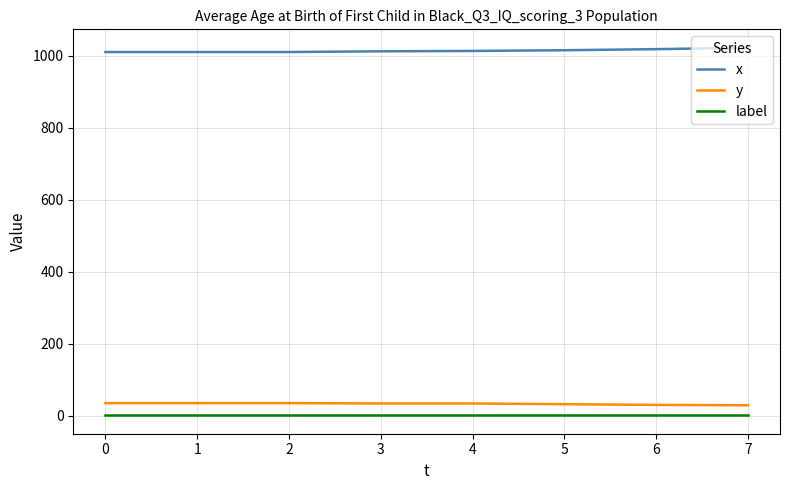

How many lines are shown in the chart?

3